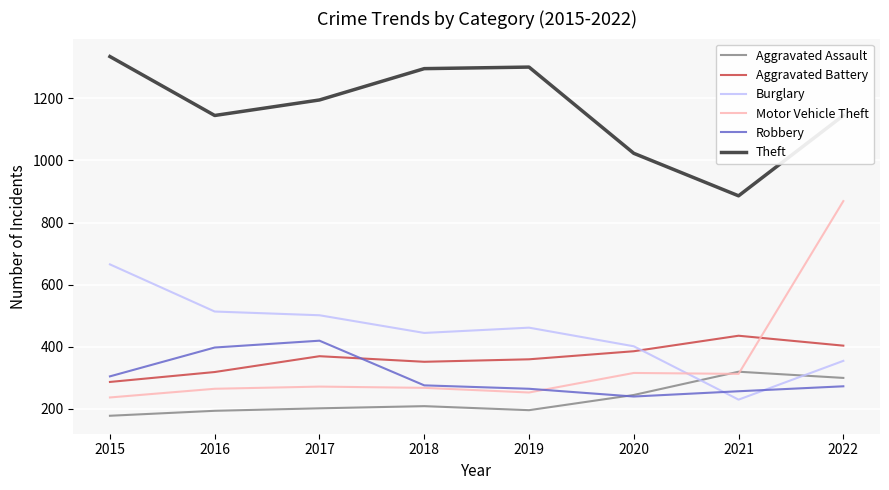

Is it true that Theft equals 250 at 2016?

False